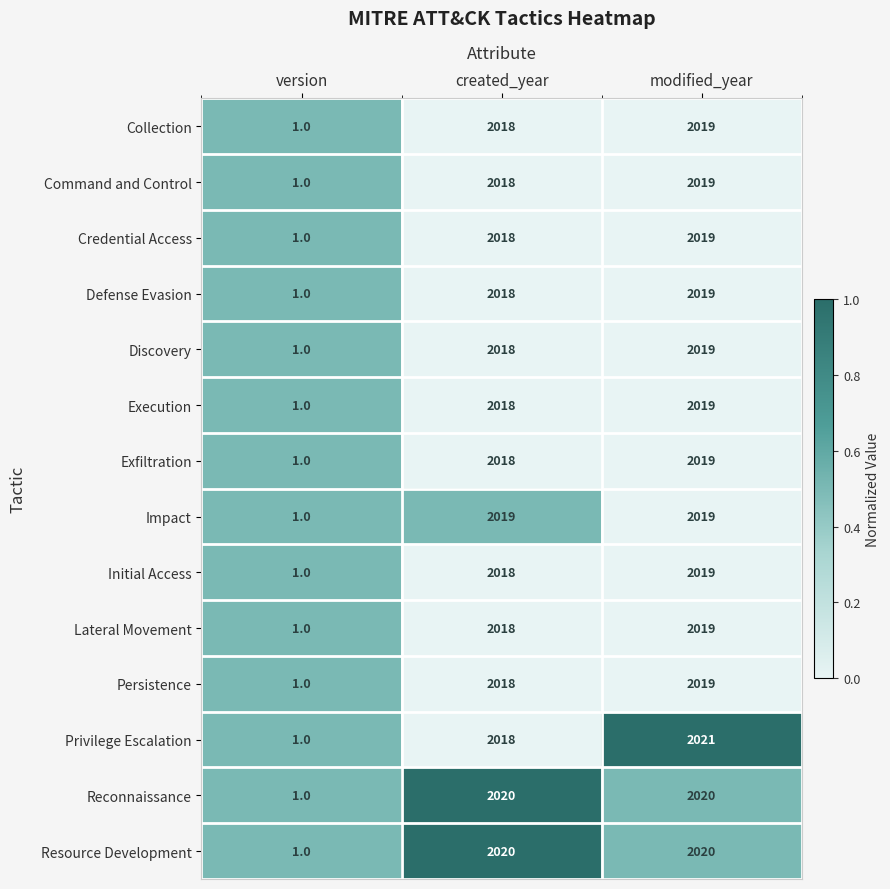

How many Resource Development values are between 1 and 2020?

3